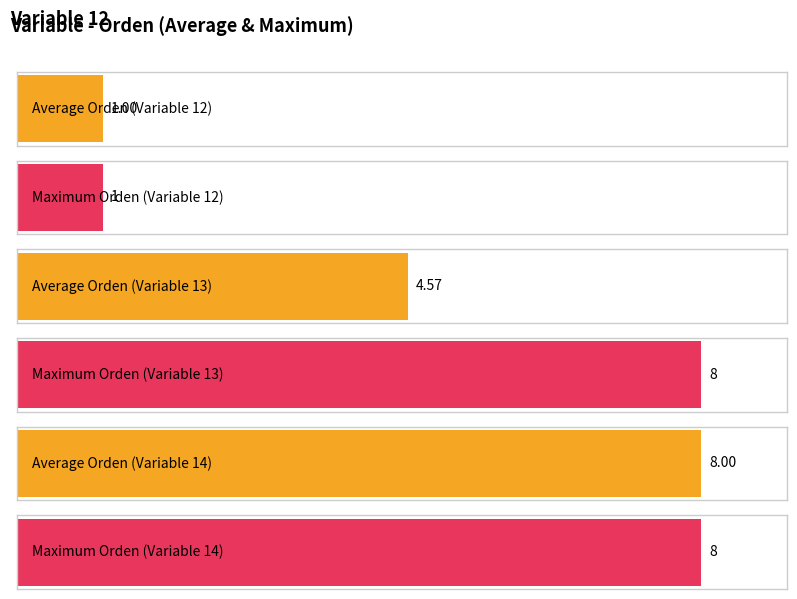

What is the smallest value displayed?

1